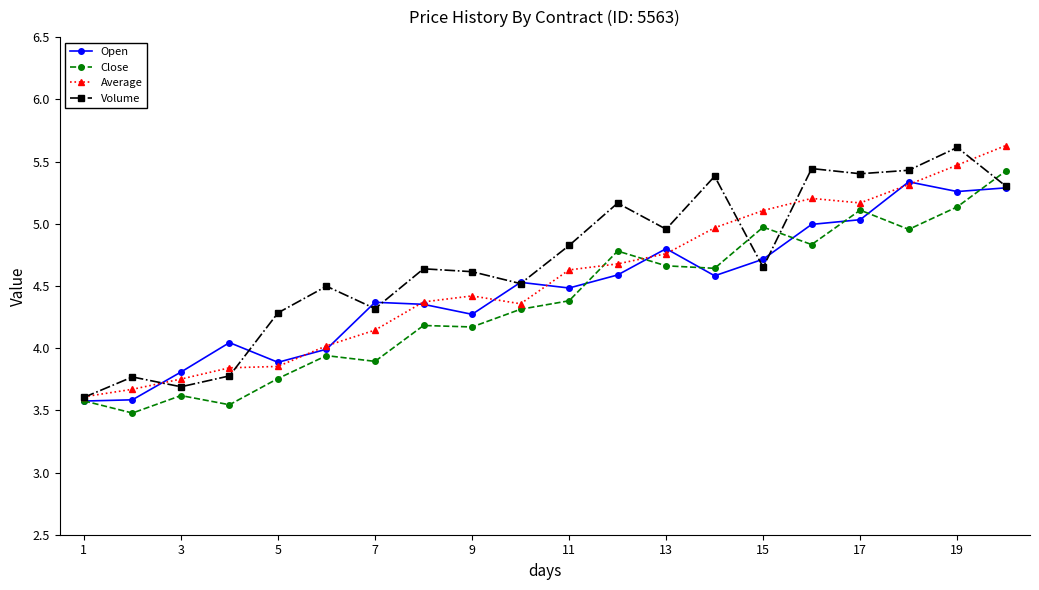

What is the greatest value displayed?

5.6